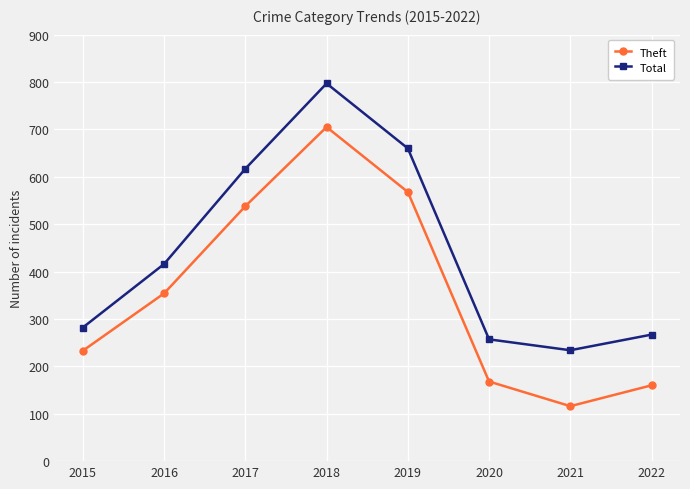

At which category does Theft reach its first local peak?

2018